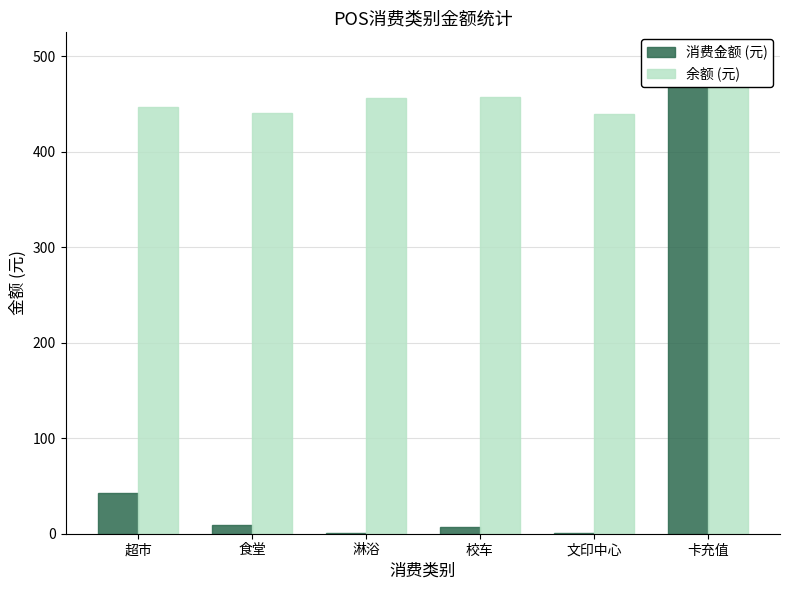

Is the value of 余额 (元) at 超市 greater than the value of 消费金额 (元) at 校车?

Yes